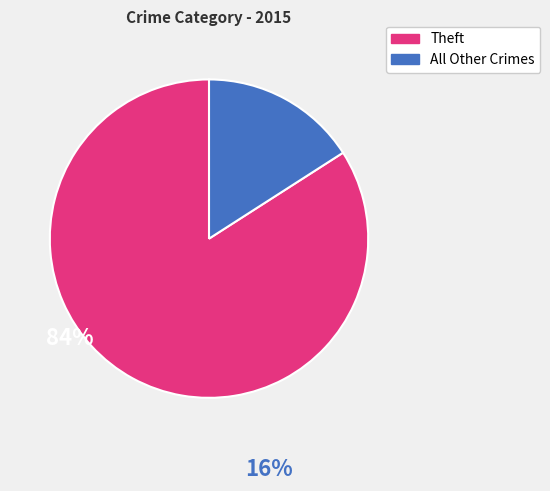

Combined, do All Other Crimes and Theft account for over 50%?

Yes